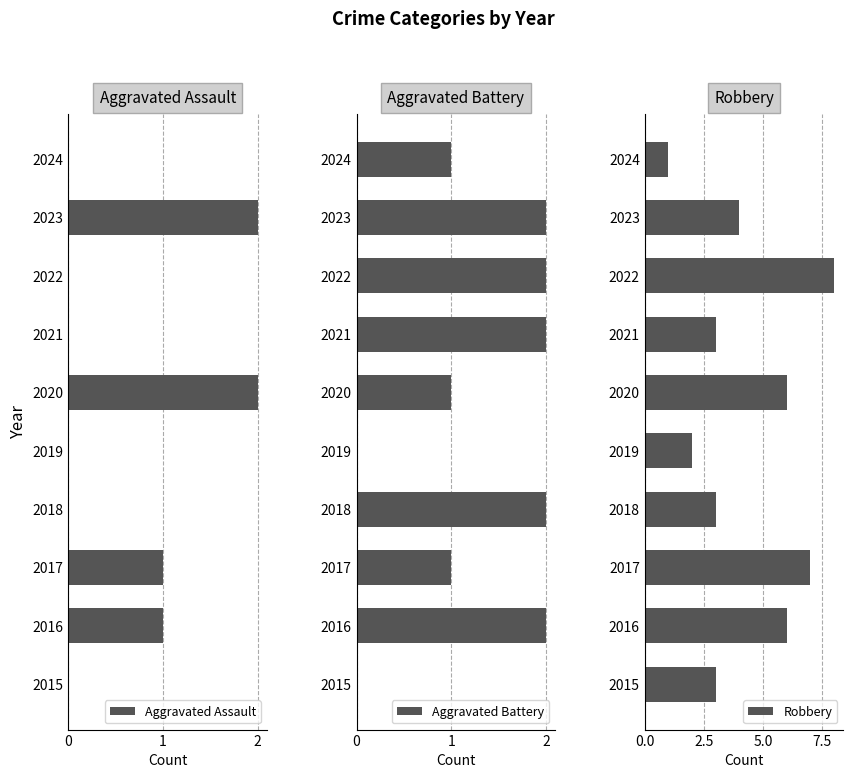

What is the maximum value shown in the chart?

8